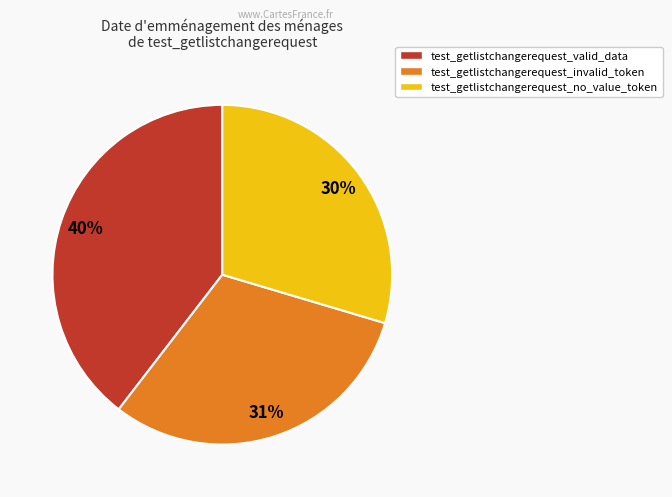

To the nearest percent, what is the average slice percentage?

33%